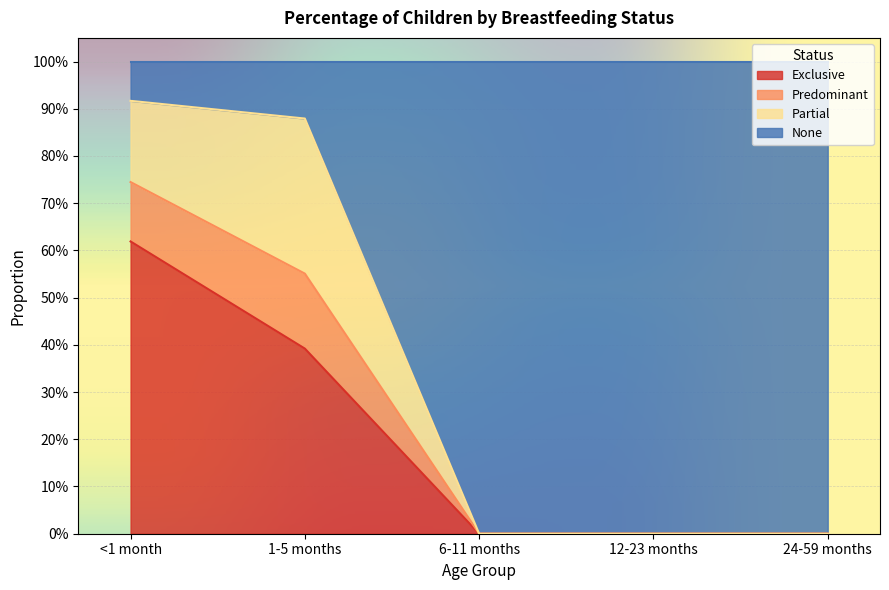

Does the chart display data point markers on the line(s)?

No